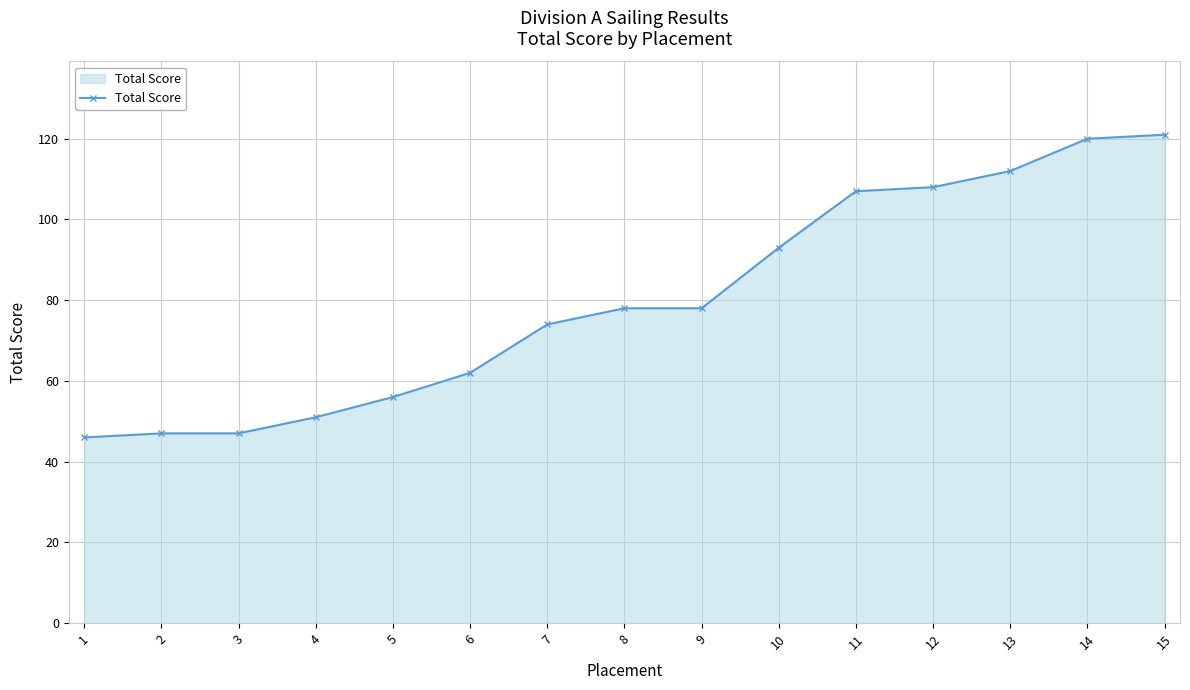

How many distinct data groups are displayed?

1